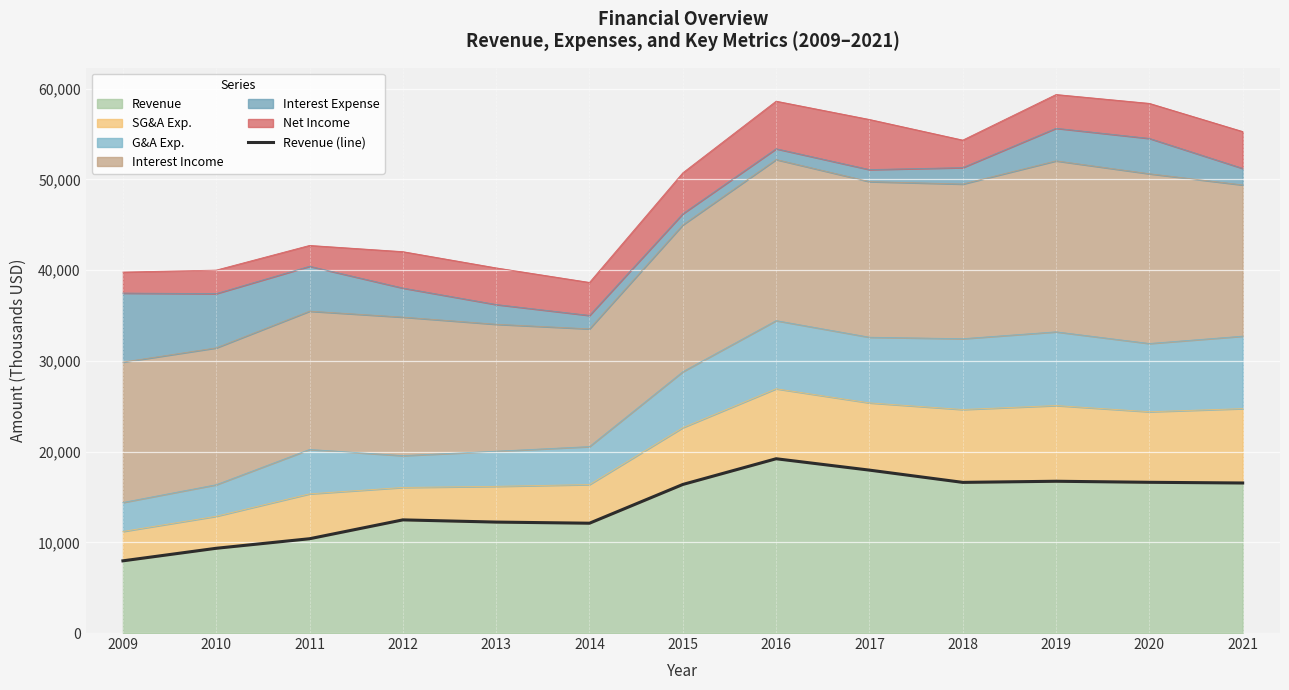

Is it true that the value at 2018 is 16605?

True